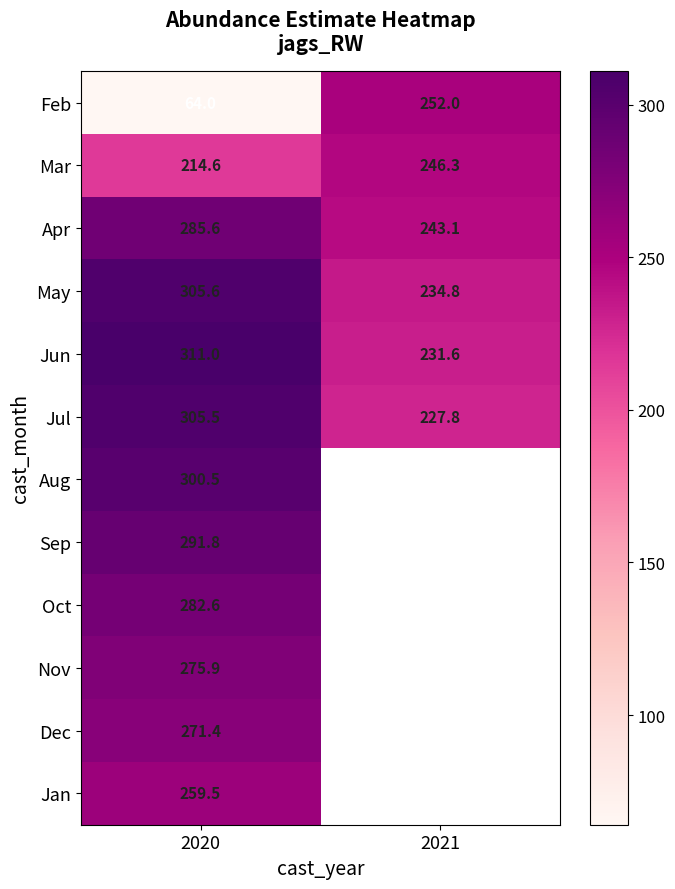

What is the total value across all series at 2020?

3168.0